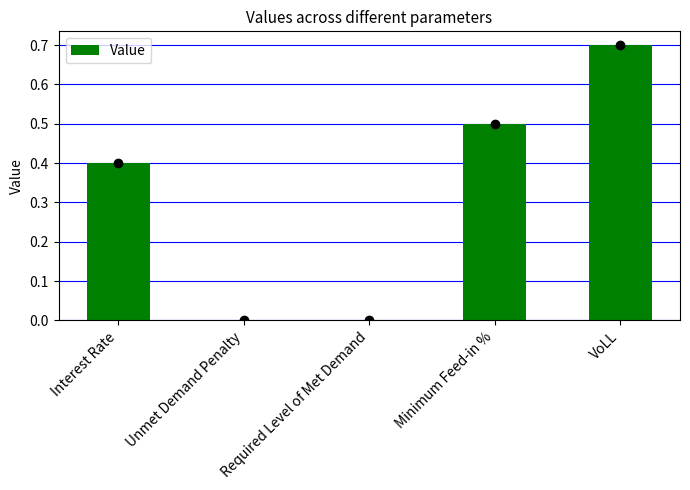

What is the change in value from Interest Rate to Unmet Demand Penalty?

-0.4